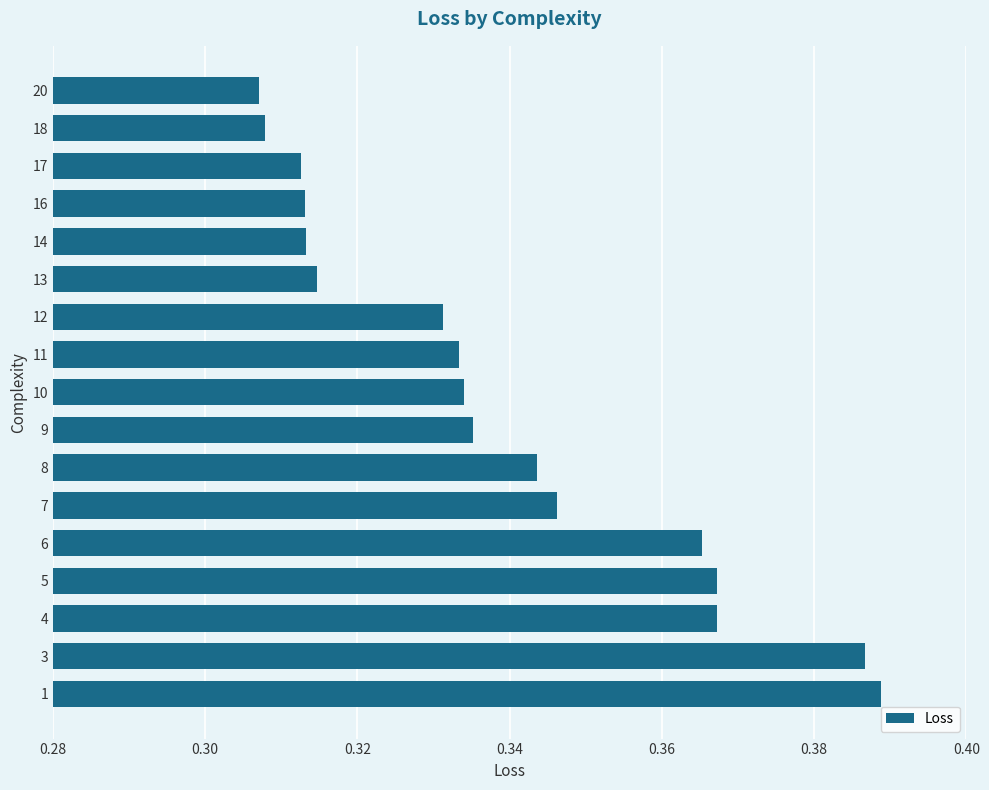

Which has a higher value, 10 or 18?

10